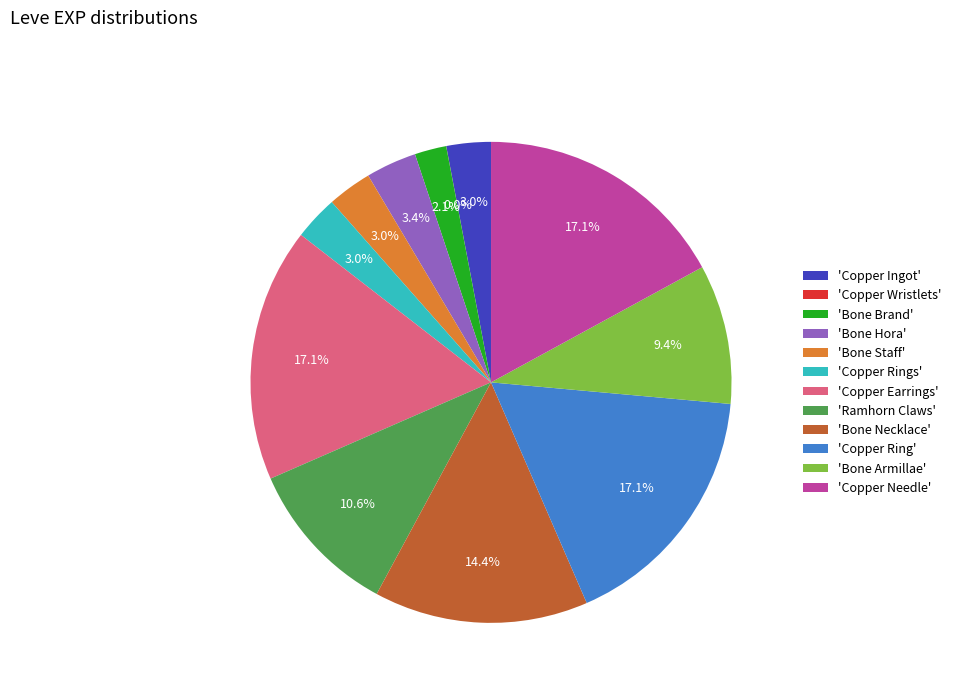

To the nearest percent, what is the difference between the largest and smallest slice percentages?

17%